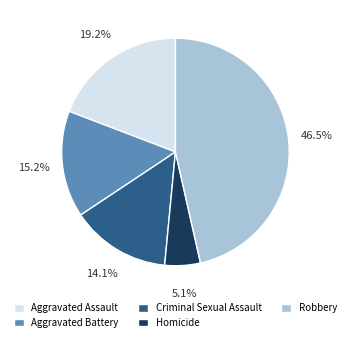

What is the ratio of the value at Aggravated Battery to the value at Homicide?

3.0